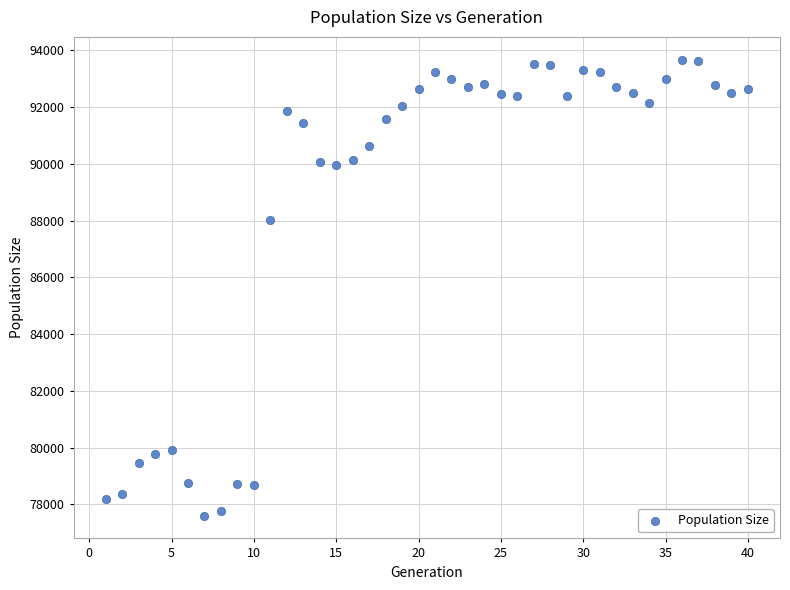

What Y value in the scatter plot is closest to 85639?

88027